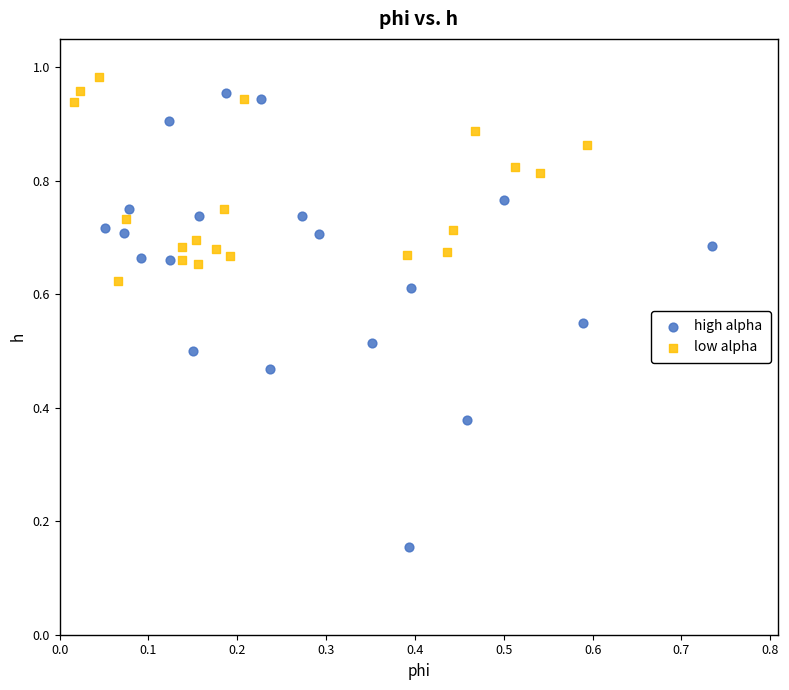

What are all the series names shown in the legend?

high alpha, low alpha